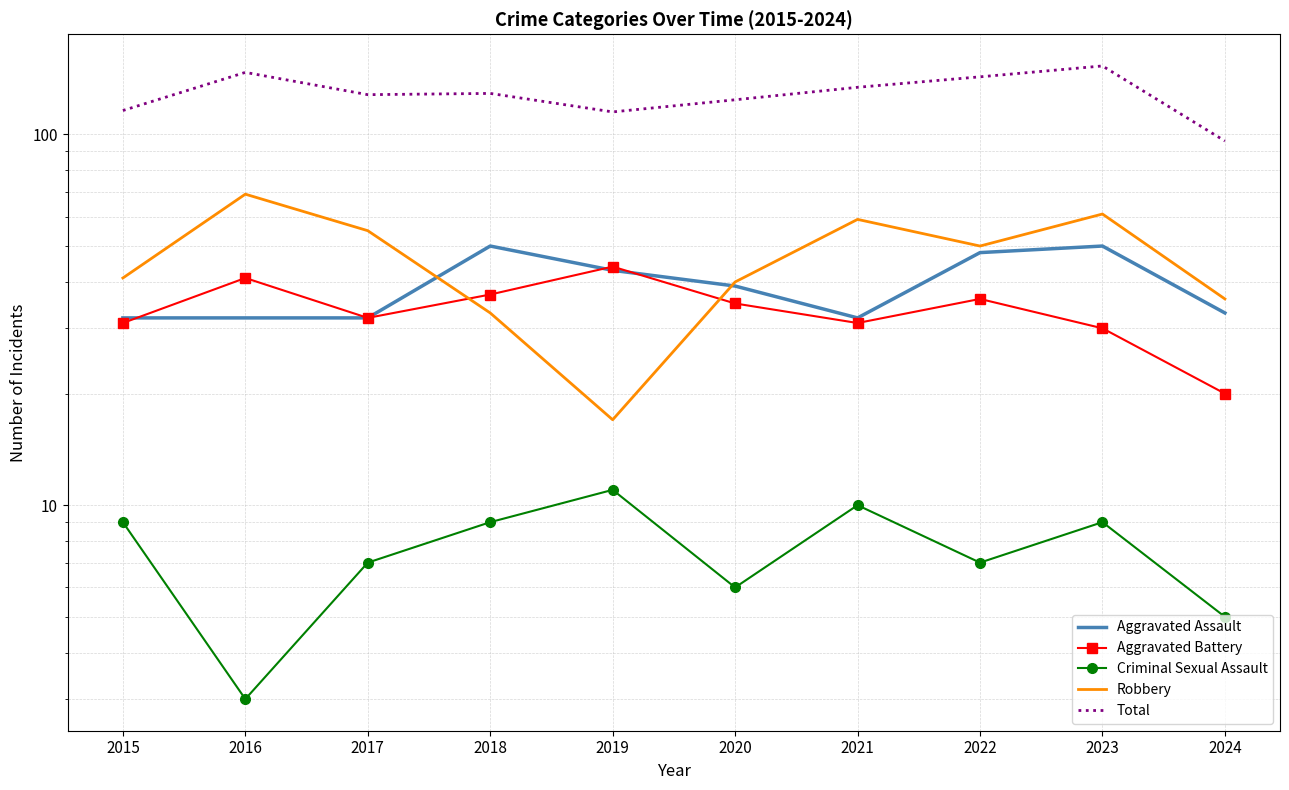

How many distinct data groups are displayed?

5